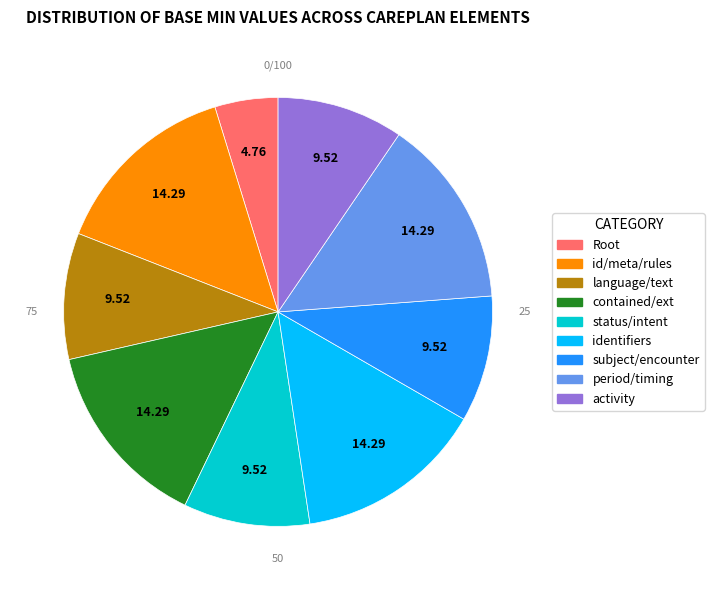

Is there a majority slice in this chart?

No